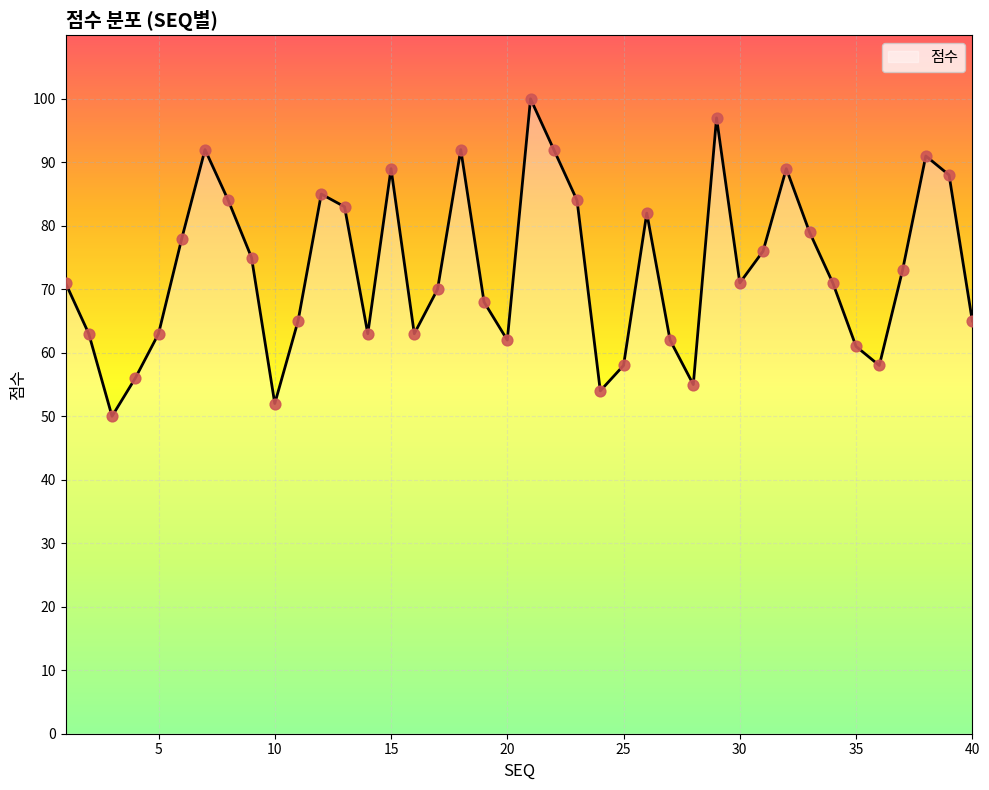

What is the greatest value displayed?

100